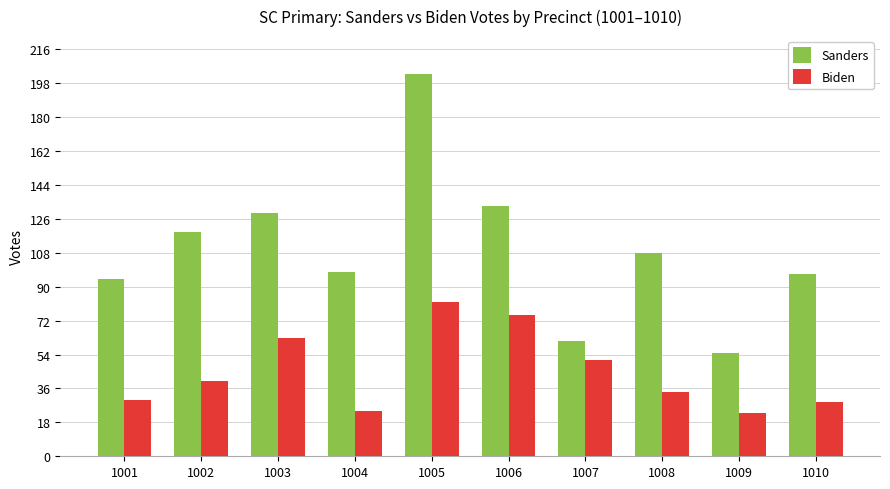

What is the minimum value for Biden?

23